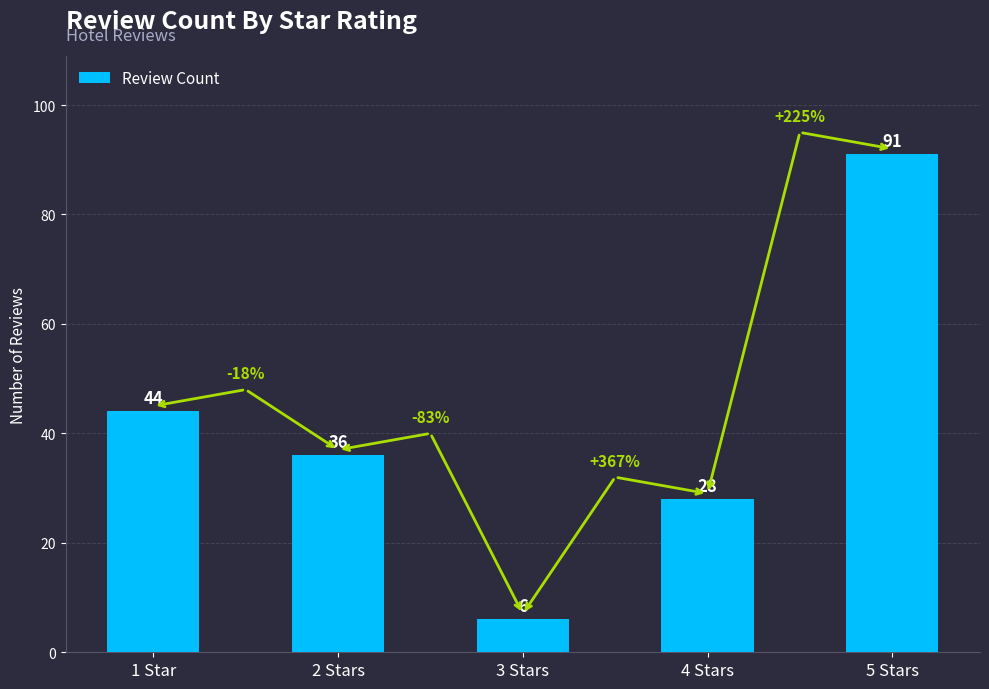

What value does the data have at 2 Stars?

36